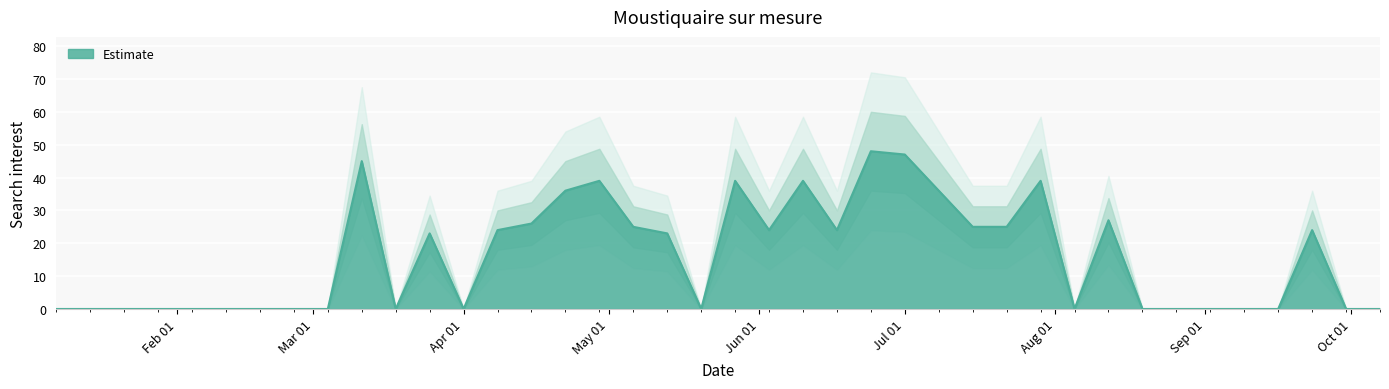

What is the sum of all values?

638